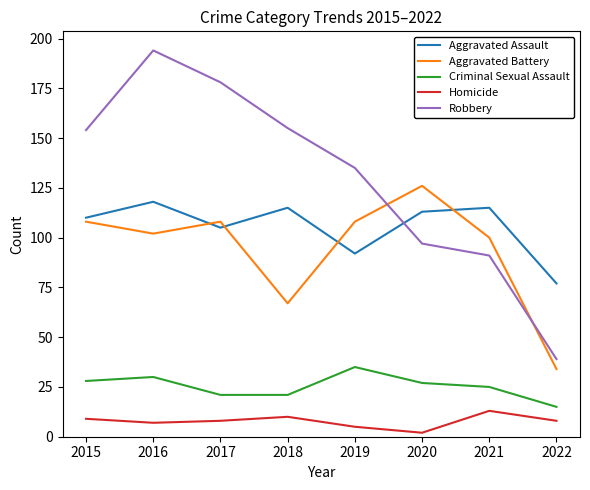

What is the difference between the Robbery values at 2021 and 2016?

103